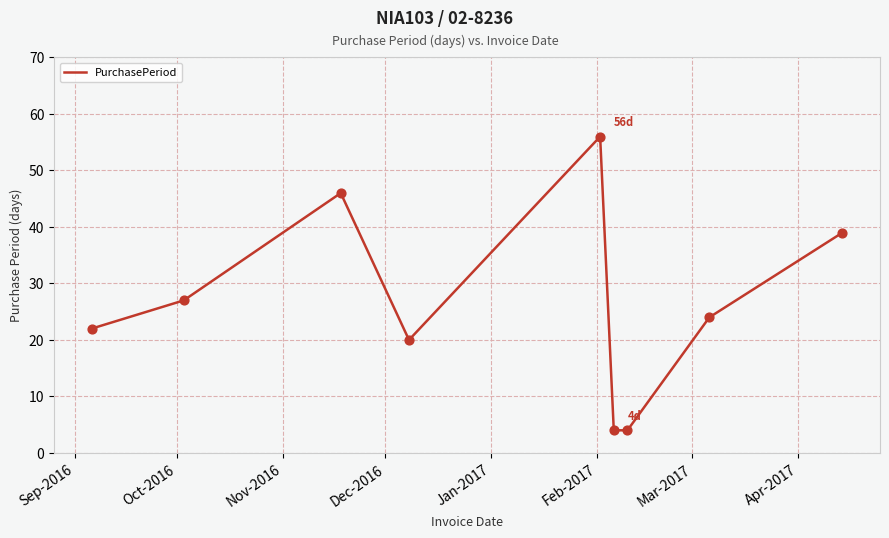

What is the minimum value shown in the chart?

4